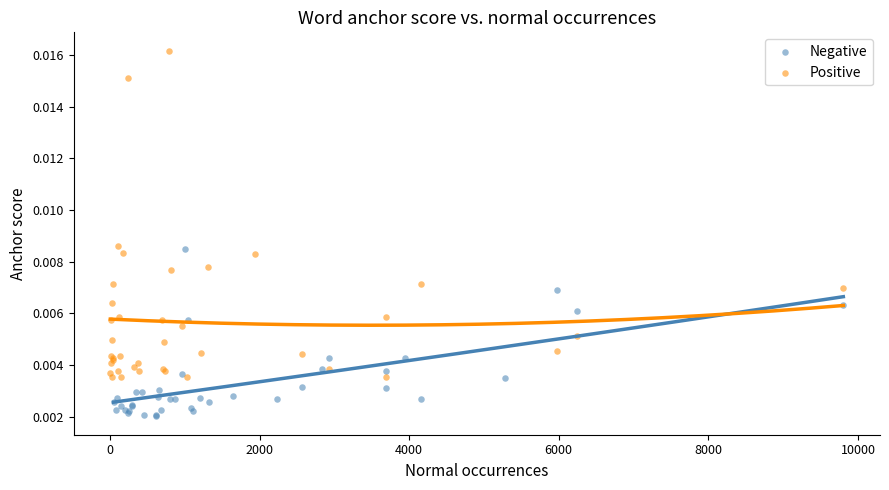

Which series contains the highest Y value?

Positive